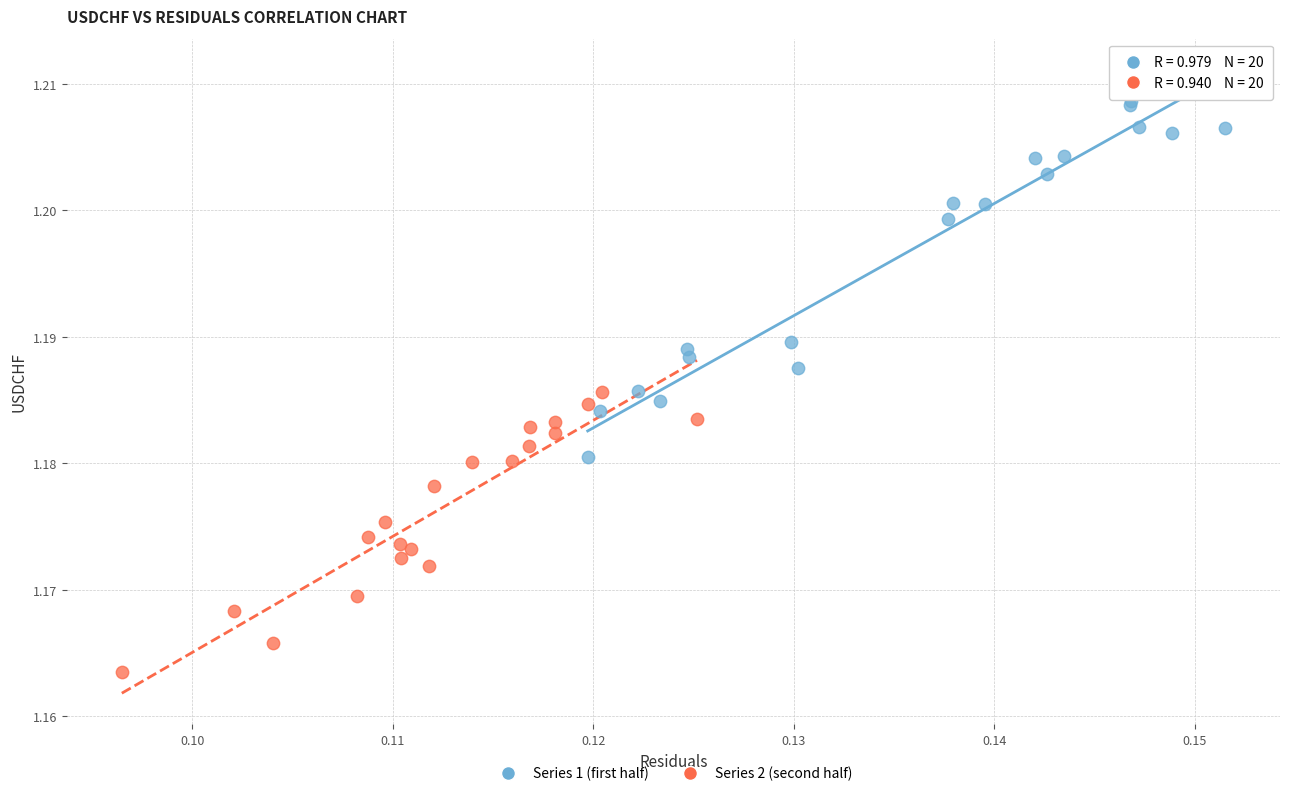

Which series has the largest Y range (max minus min)?

Series 1 (first half)